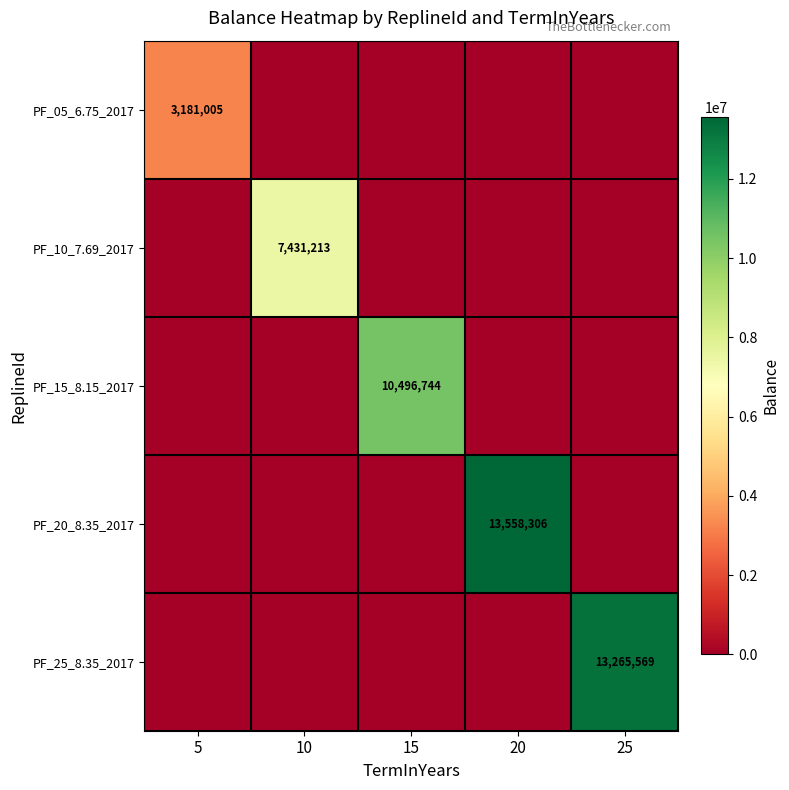

True or false: PF_20_8.35_2017 has a value of 13558306 at 20.

True